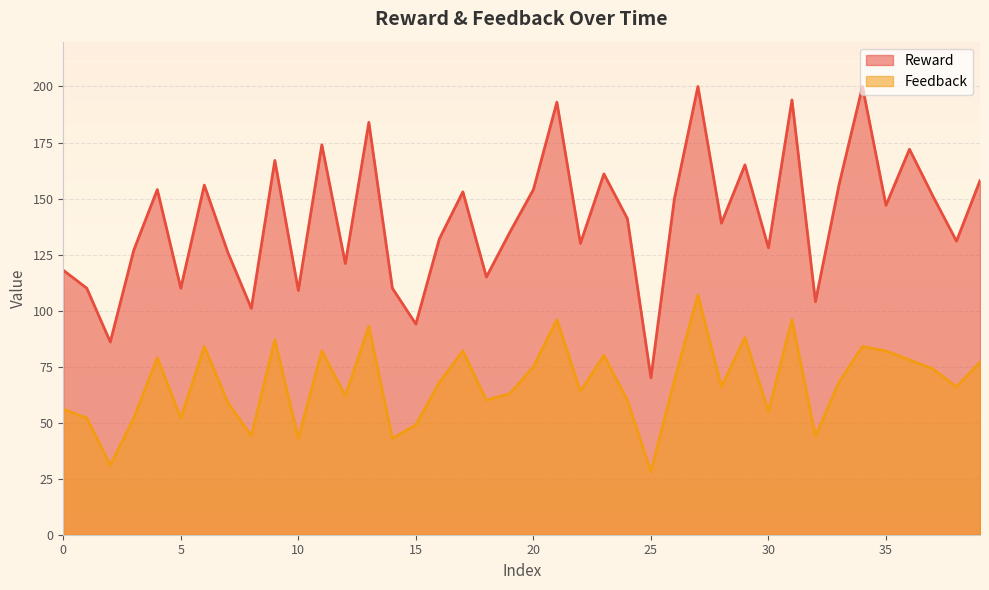

List the series in order of their overall mean, highest first.

Reward, Feedback